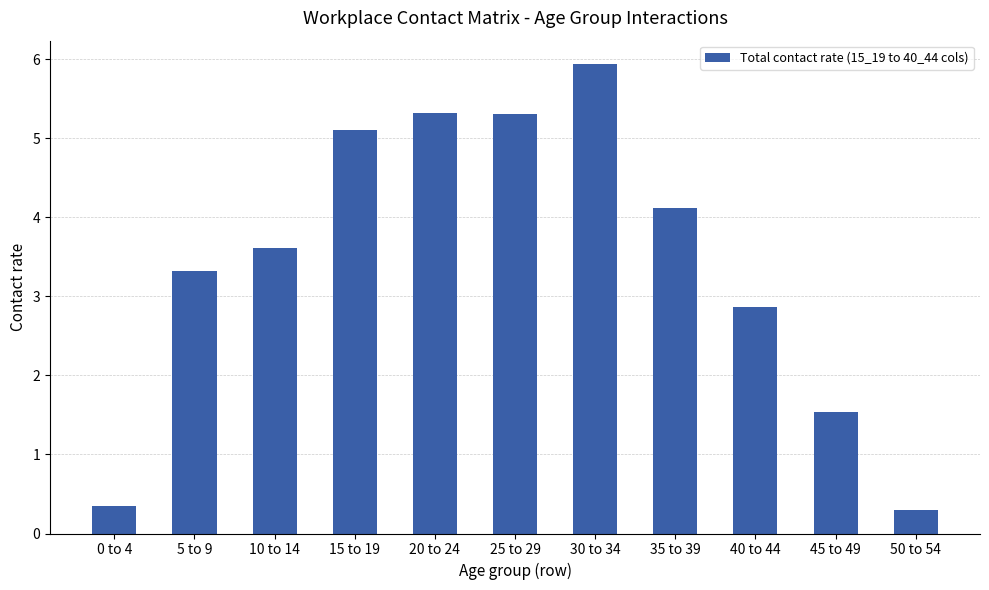

Reading right to left, extract all data points from this chart.

0.3	1.5	2.9	4.1	5.9	5.3	5.3	5.1	3.6	3.3	0.4